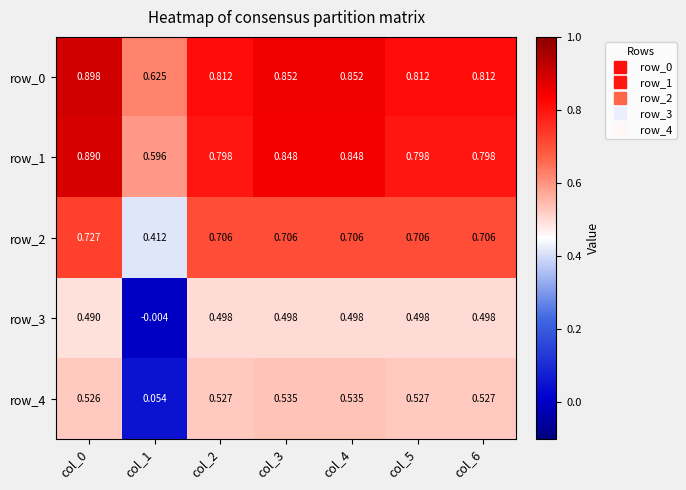

True or false: row_3 has a value of 0.7 at col_2.

False